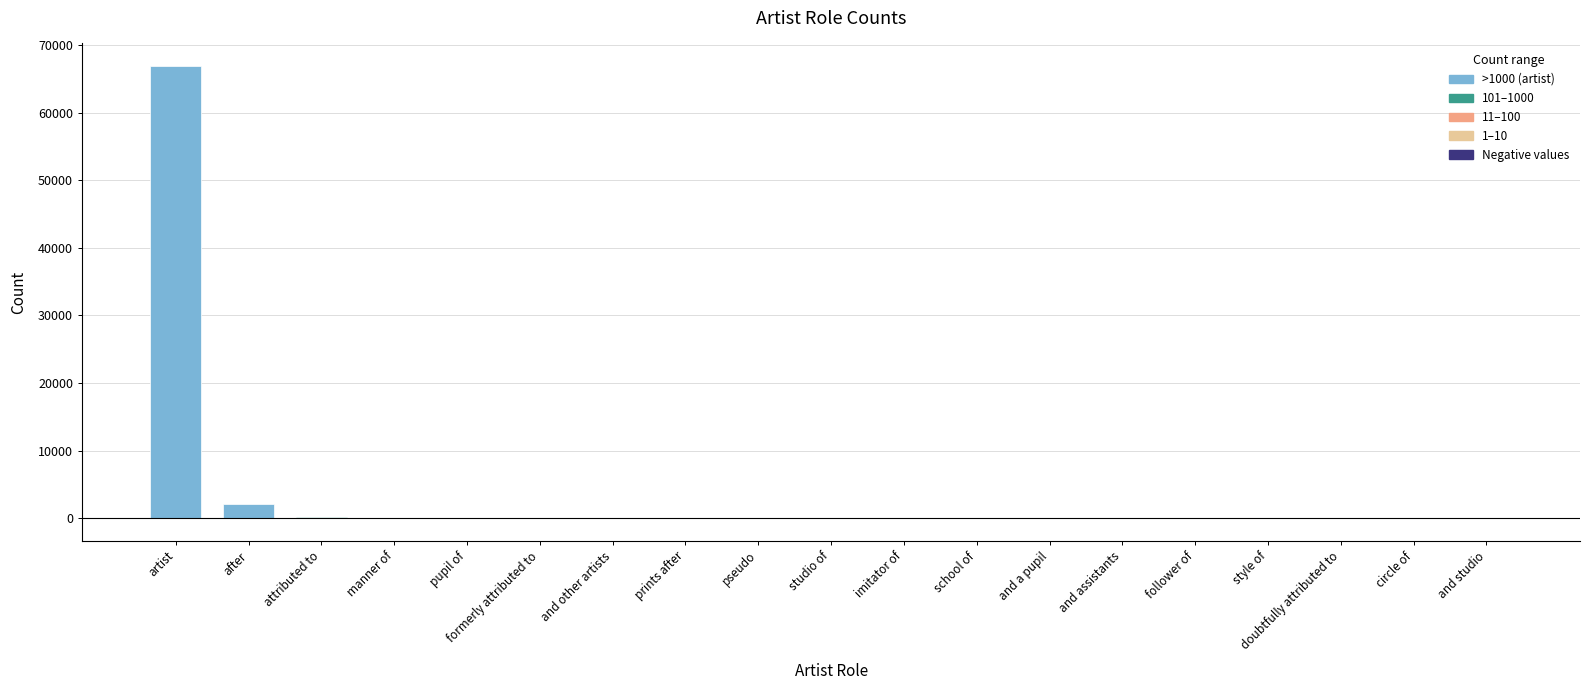

Approximately how many times larger is the value at artist compared to after?

33.2